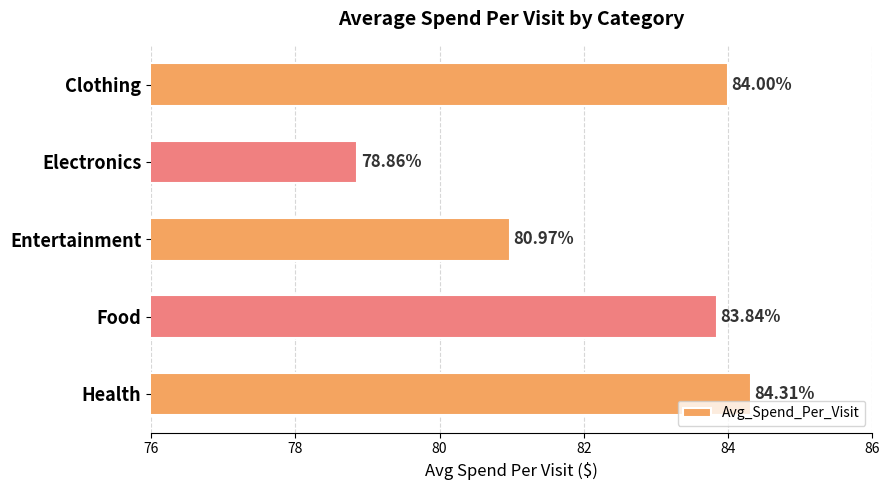

Where is the data nearest to the value 81?

Entertainment